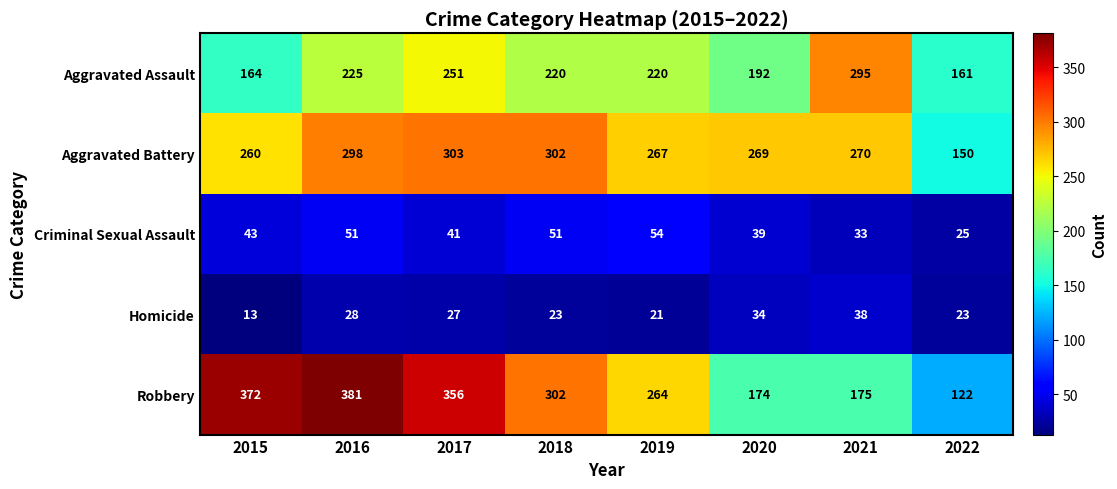

At how many categories does at least one series exceed 253?

7